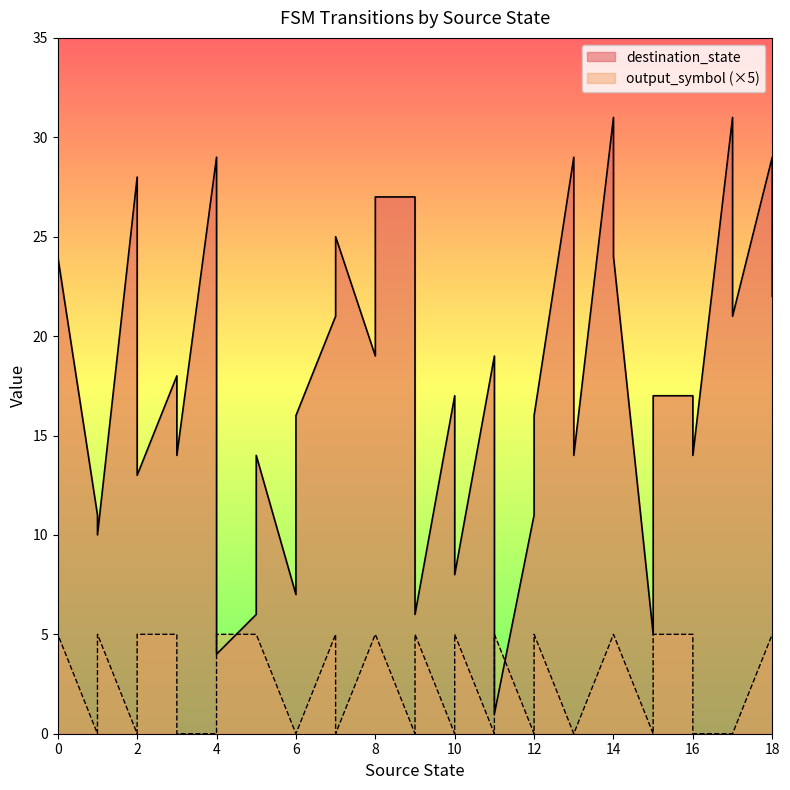

Which has a higher value, 8 or 6?

8